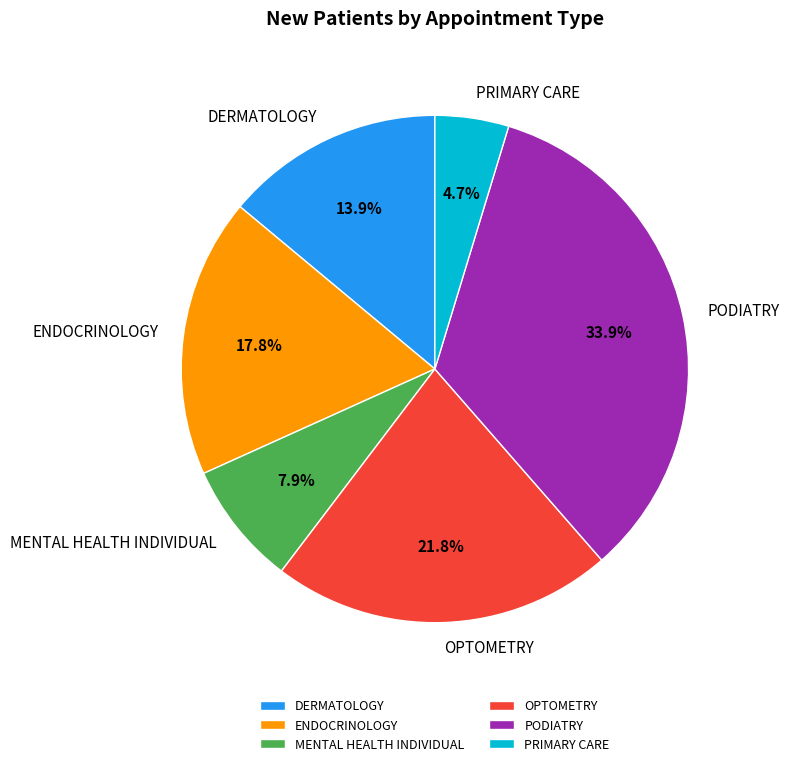

How many slices are in this pie chart?

6